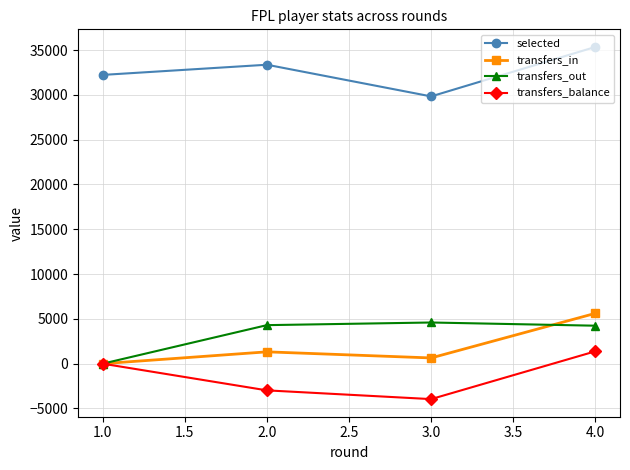

In transfers_out, how many points are higher than both neighbors (excluding endpoints)?

1